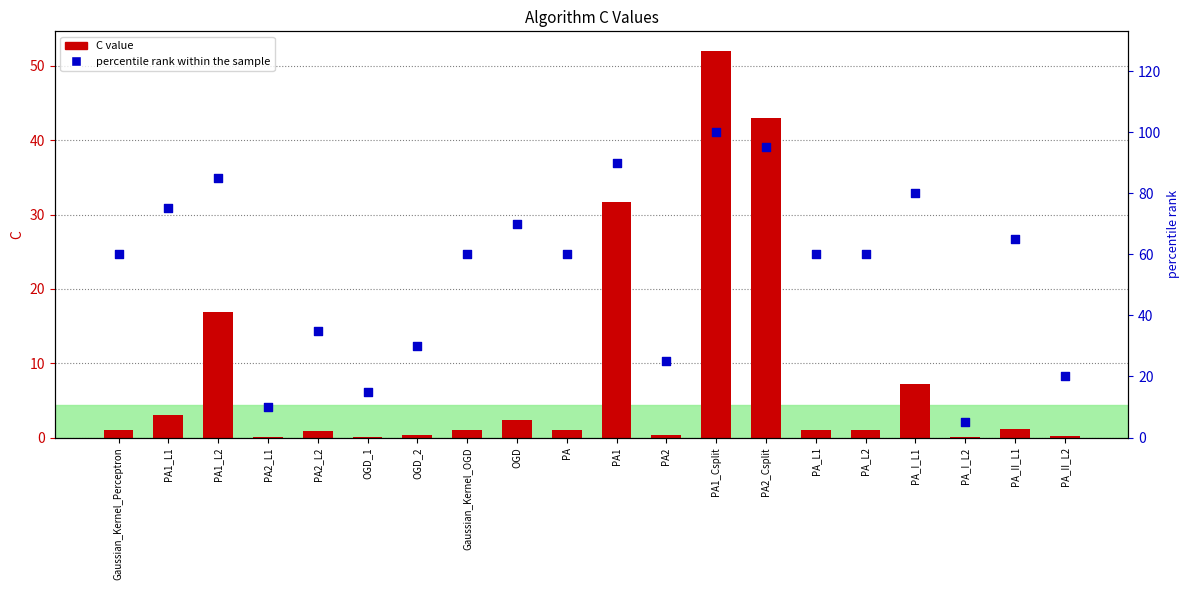

Which series has the largest total across all categories?

percentile rank within the sample